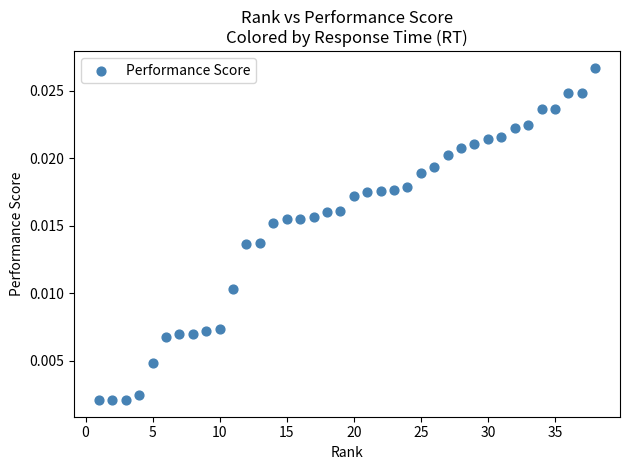

What is the range of X values (max minus min)?

37.0